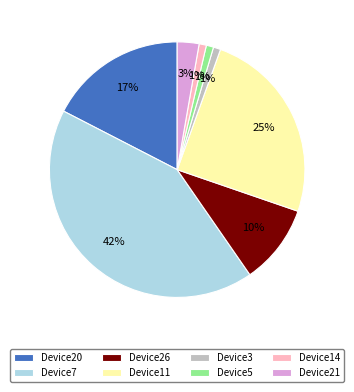

To the nearest percent, what is the average slice percentage?

12%